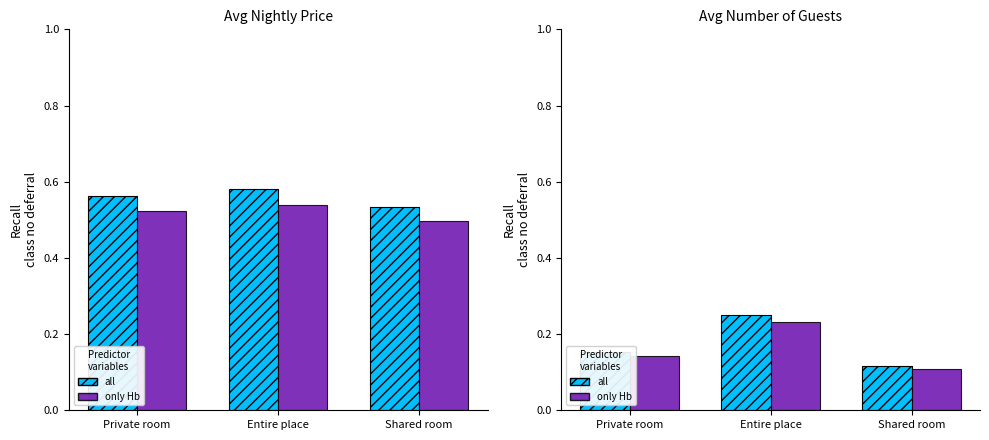

What is the highest value of the only Hb series?

0.2